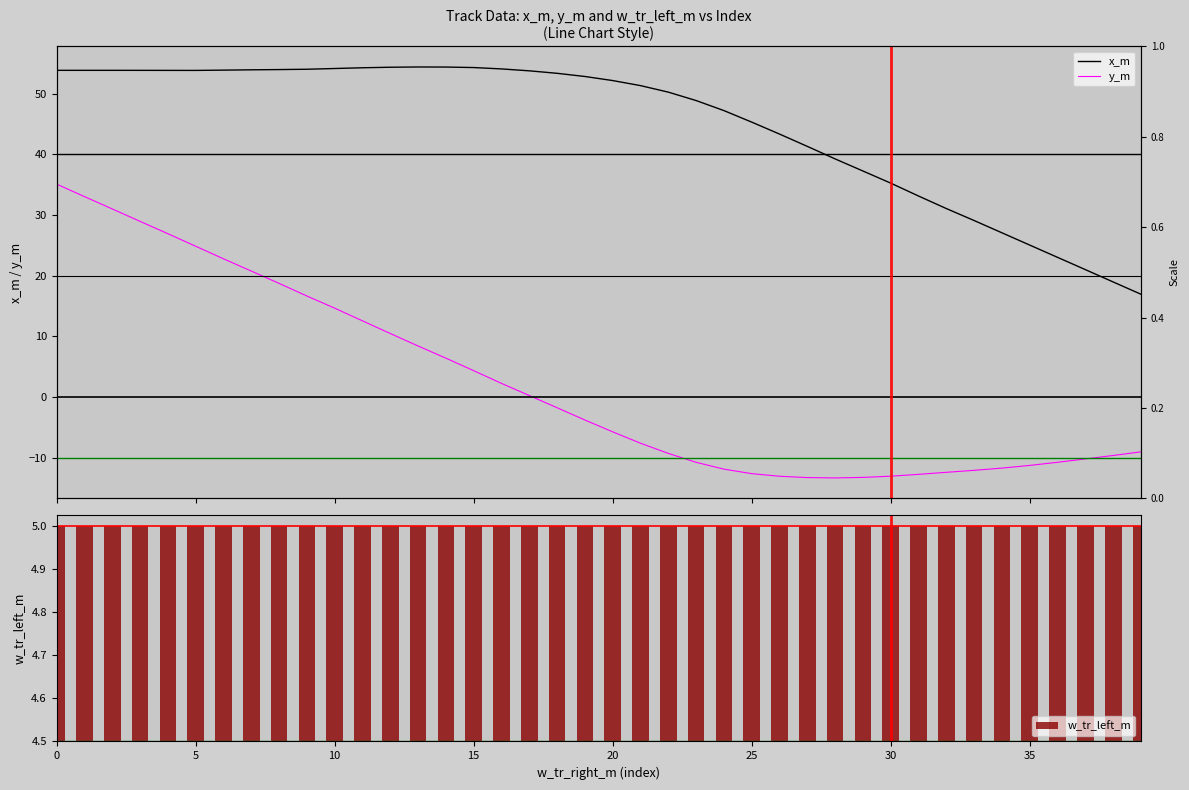

The value of x_m at 38 is 19.0. True or false?

True